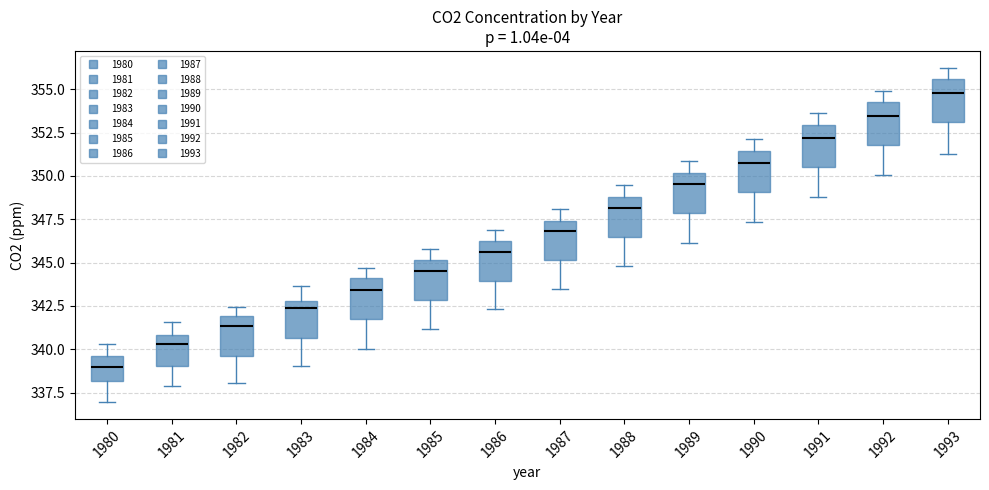

Which box has the highest median line?

1993